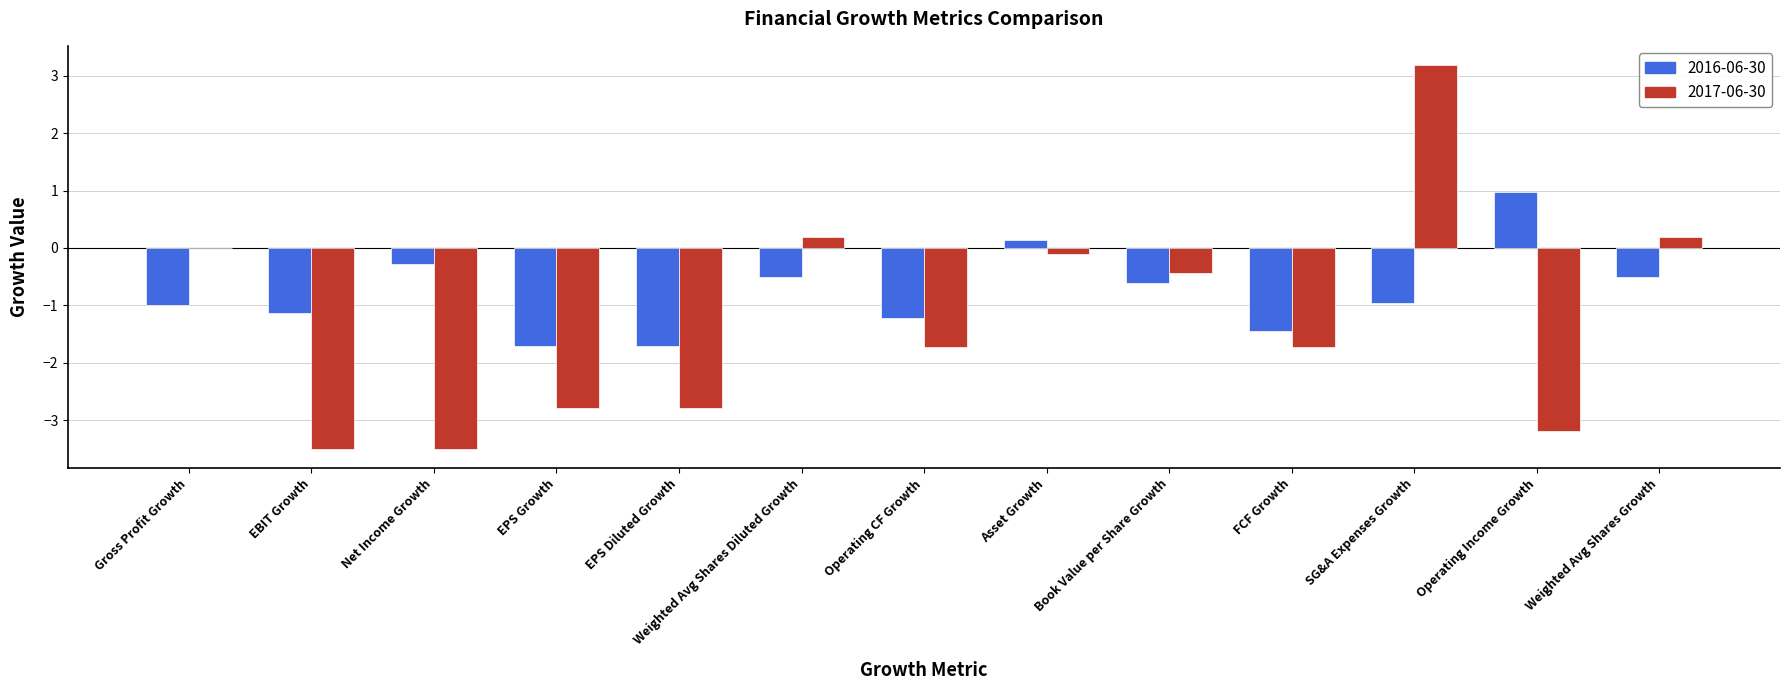

Reading left to right, what are all the values shown in this chart?

2016-06-30: Gross Profit Growth=-1.0	EBIT Growth=-1.1	Net Income Growth=-0.3	EPS Growth=-1.7	EPS Diluted Growth=-1.7	Weighted Avg Shares Diluted Growth=-0.5	Operating CF Growth=-1.2	Asset Growth=0.1	Book Value per Share Growth=-0.6	FCF Growth=-1.4	SG&A Expenses Growth=-1.0	Operating Income Growth=1.0	Weighted Avg Shares Growth=-0.5
2017-06-30: Gross Profit Growth=0.0	EBIT Growth=-3.5	Net Income Growth=-3.5	EPS Growth=-2.8	EPS Diluted Growth=-2.8	Weighted Avg Shares Diluted Growth=0.2	Operating CF Growth=-1.7	Asset Growth=-0.1	Book Value per Share Growth=-0.4	FCF Growth=-1.7	SG&A Expenses Growth=3.2	Operating Income Growth=-3.2	Weighted Avg Shares Growth=0.2